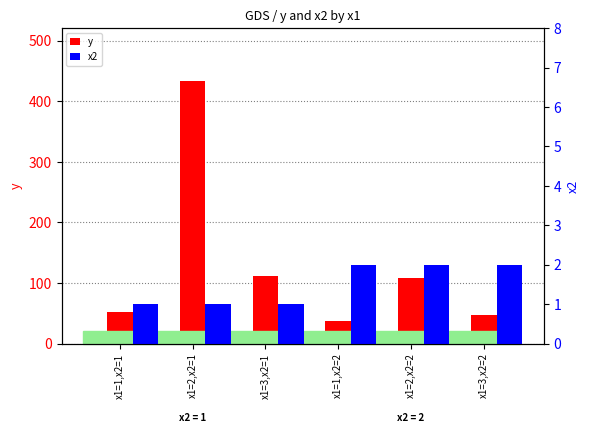

Reading right to left, what are all the values shown in this chart?

y: 48	108	38	111	434	53
x2: 2	2	2	1	1	1